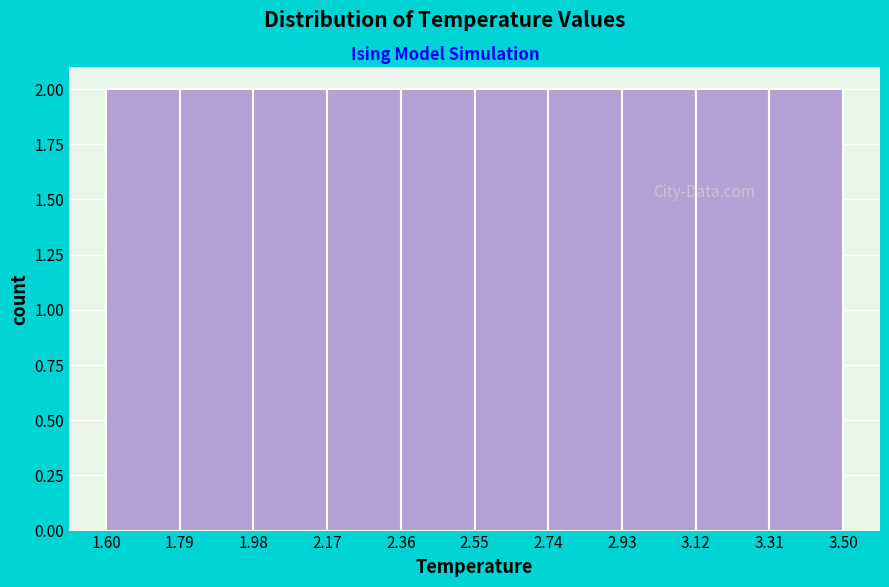

What is the height of the bar covering 2.55 to 2.74 on the x-axis? The values are not printed on the chart, so give them approximately, as read against the axis.

2